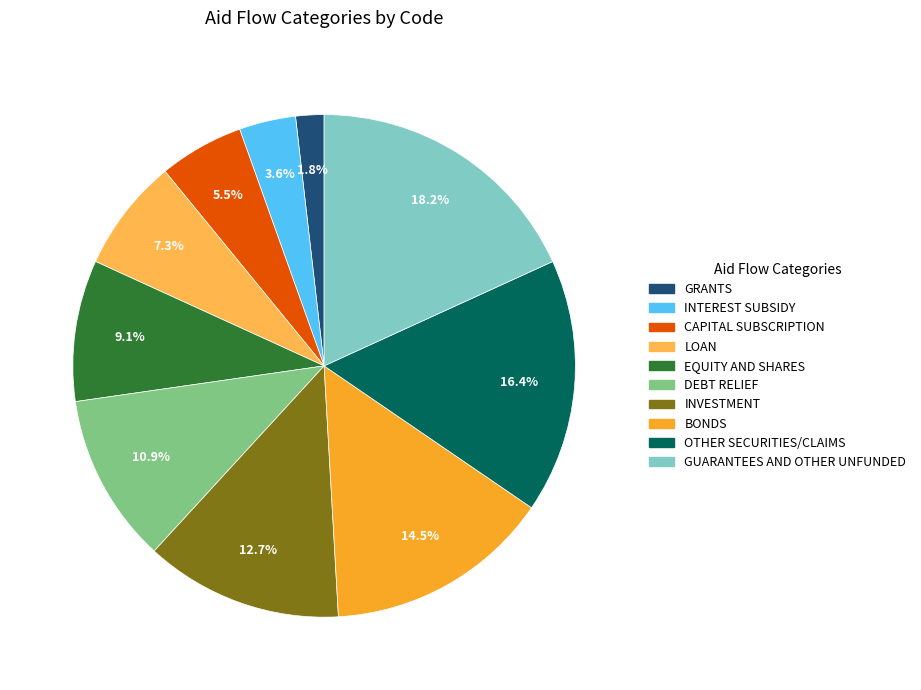

To the nearest percent, what is the average slice percentage?

10%